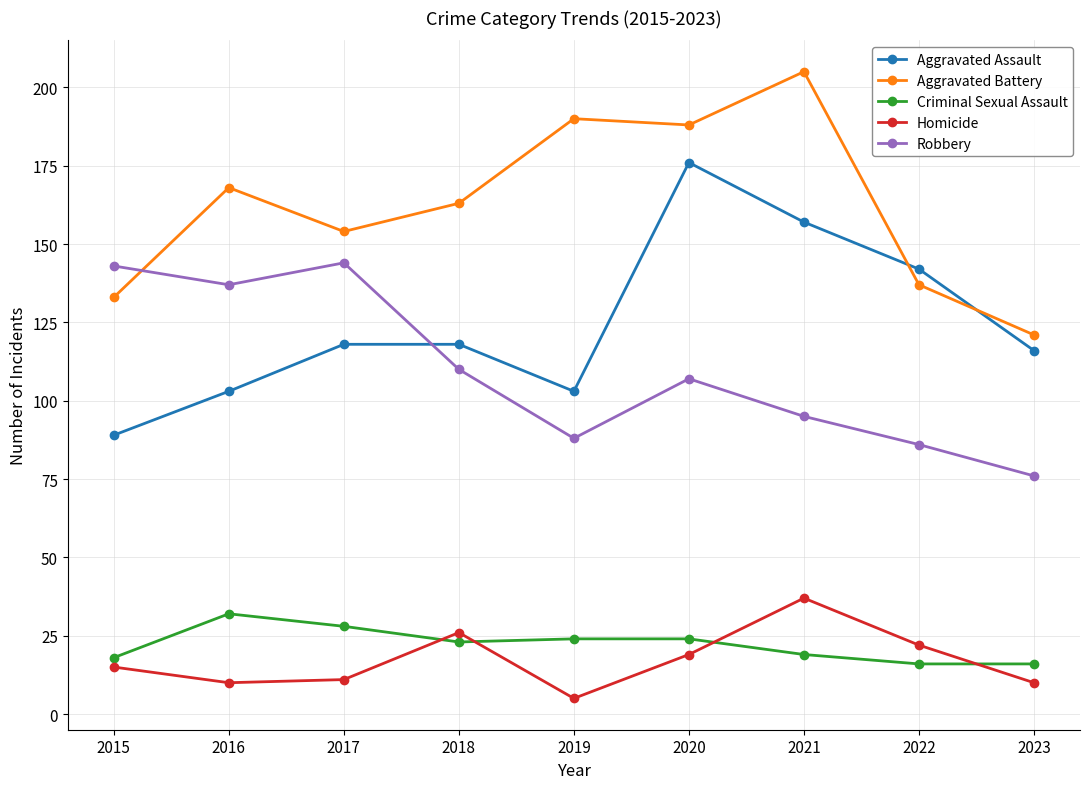

Rank the series by their maximum value, from lowest to highest.

Criminal Sexual Assault, Homicide, Robbery, Aggravated Assault, Aggravated Battery